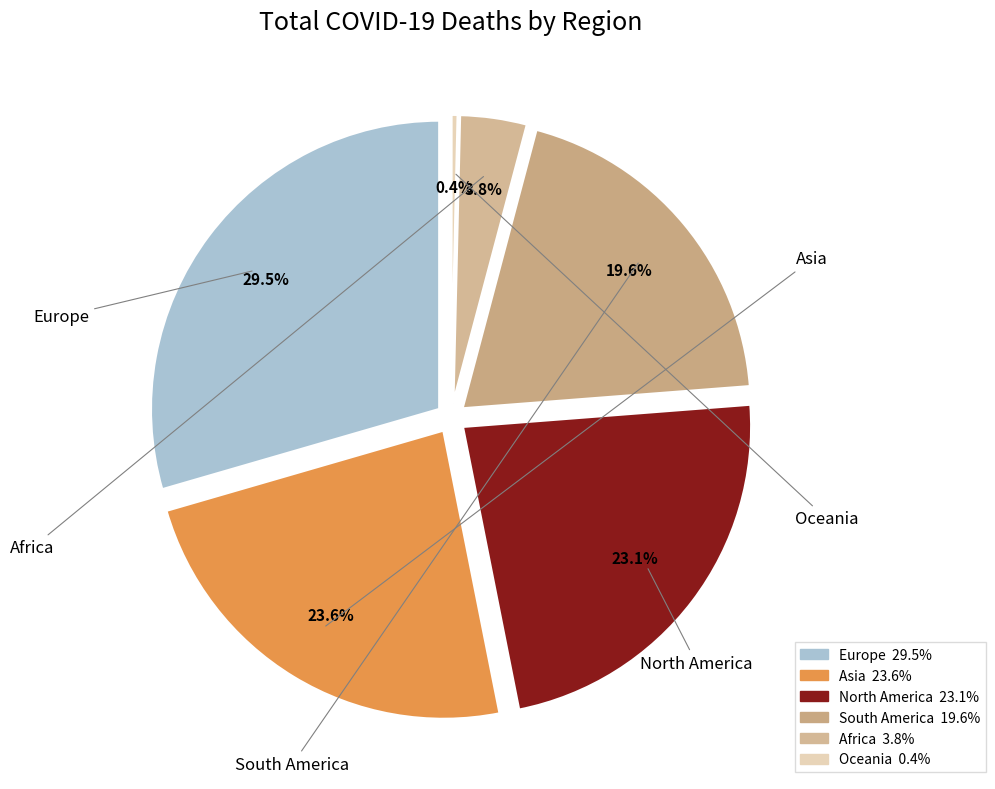

Does Asia represent more than half of the total?

No